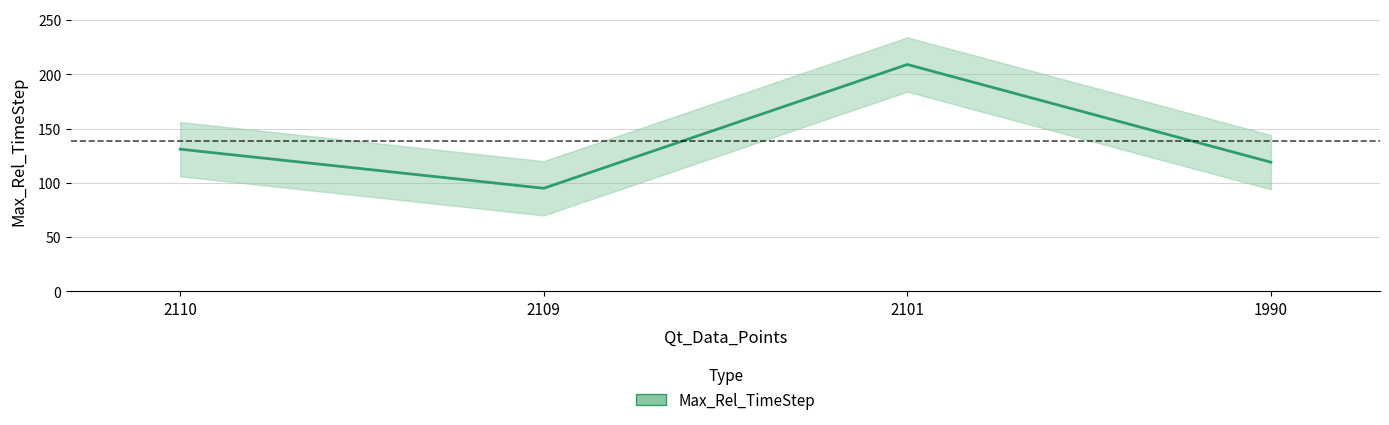

What is the average value?

138